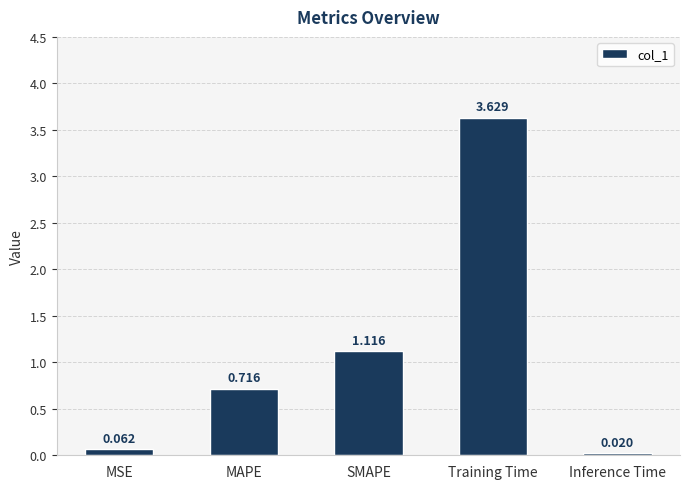

What is the sum of all values?

5.5